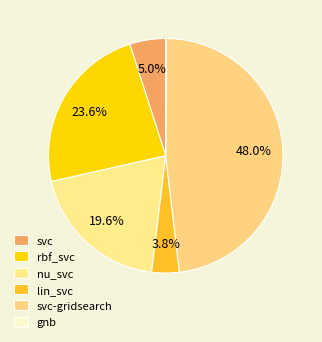

Does gnb represent more than half of the total?

No